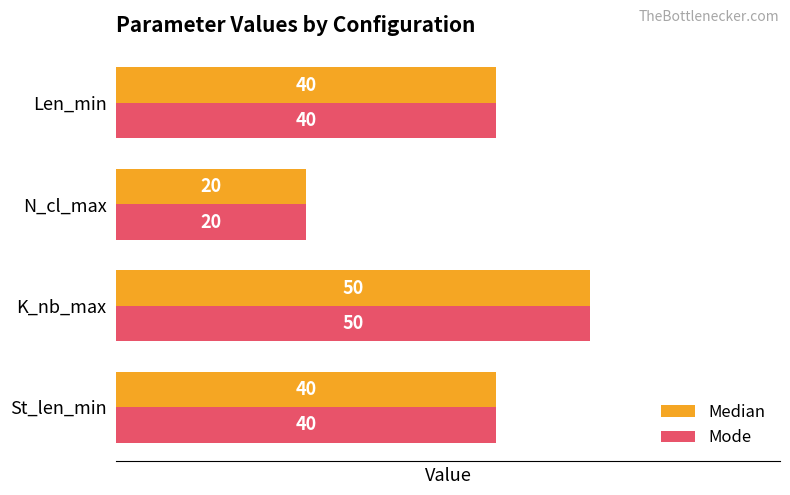

What is the difference between the maximum and second lowest values in the Mode series?

10